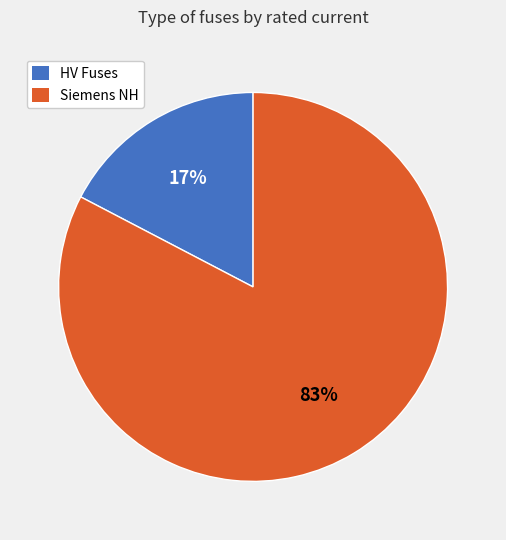

Count the number of slices in the pie.

2